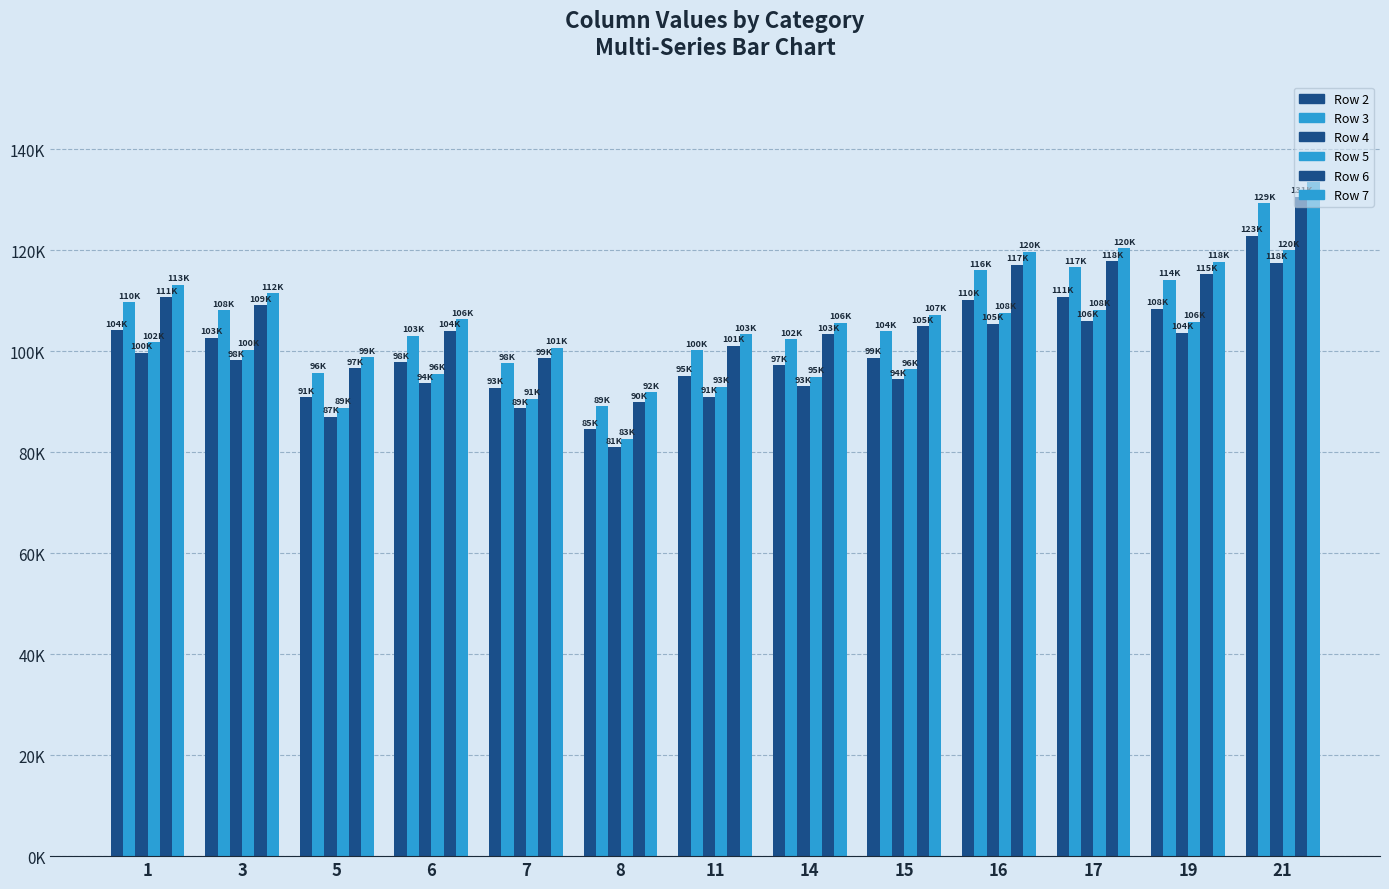

At how many categories does at least one series exceed 128442?

1